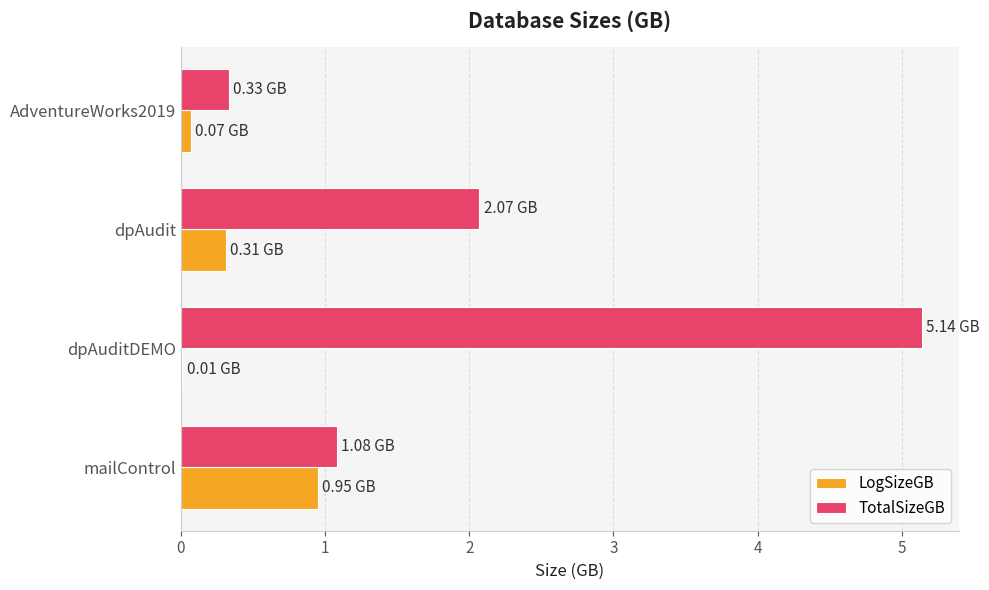

Which series changed the most between mailControl and AdventureWorks2019?

LogSizeGB